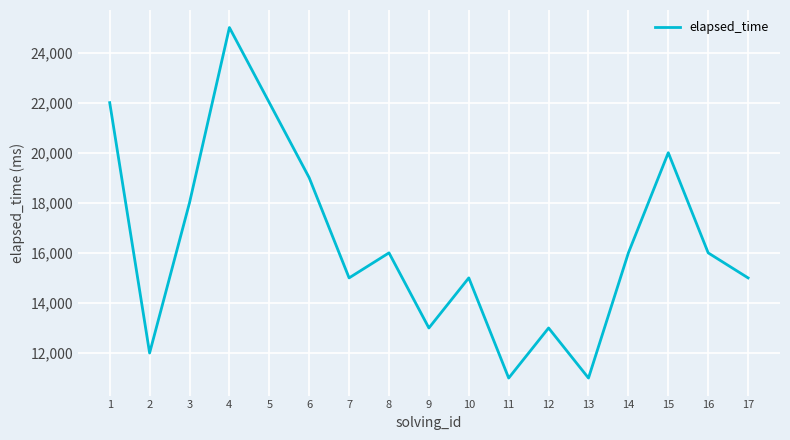

Between 17 and 14, which is larger?

14